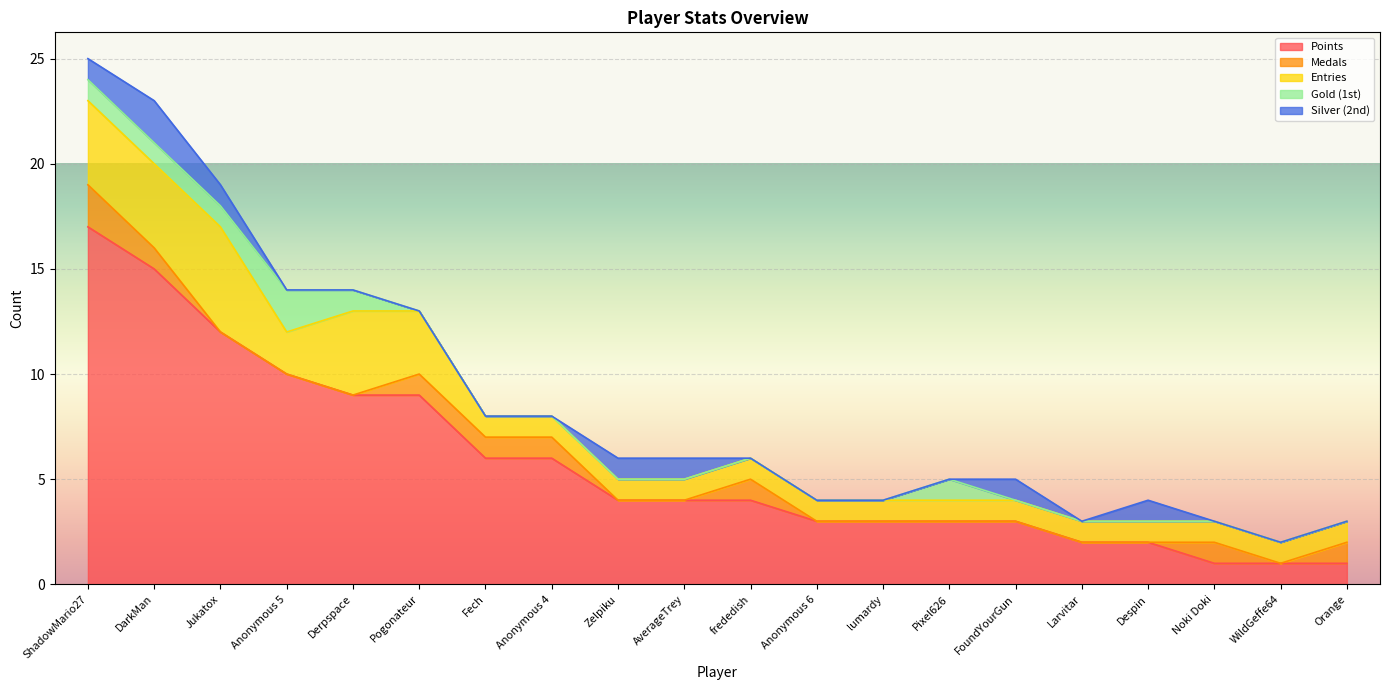

Reading right to left, transcribe all the data shown in this chart.

Points: 1	1	1	2	2	3	3	3	3	4	4	4	6	6	9	9	10	12	15	17
Medals: 1	0	1	0	0	0	0	0	0	1	0	0	1	1	1	0	0	0	1	2
Entries: 1	1	1	1	1	1	1	1	1	1	1	1	1	1	3	4	2	5	4	4
Gold (1st): 0	0	0	0	0	0	1	0	0	0	0	0	0	0	0	1	2	1	1	1
Silver (2nd): 0	0	0	1	0	1	0	0	0	0	1	1	0	0	0	0	0	1	2	1